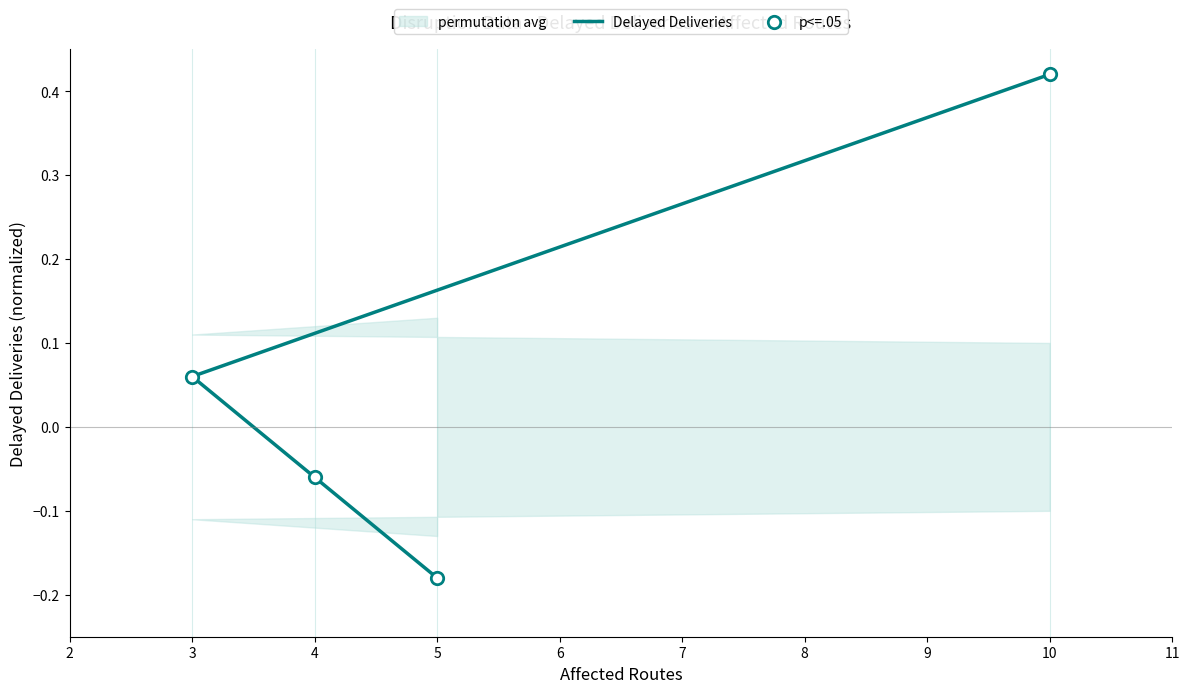

What is the total value across all series at 5?

-0.4